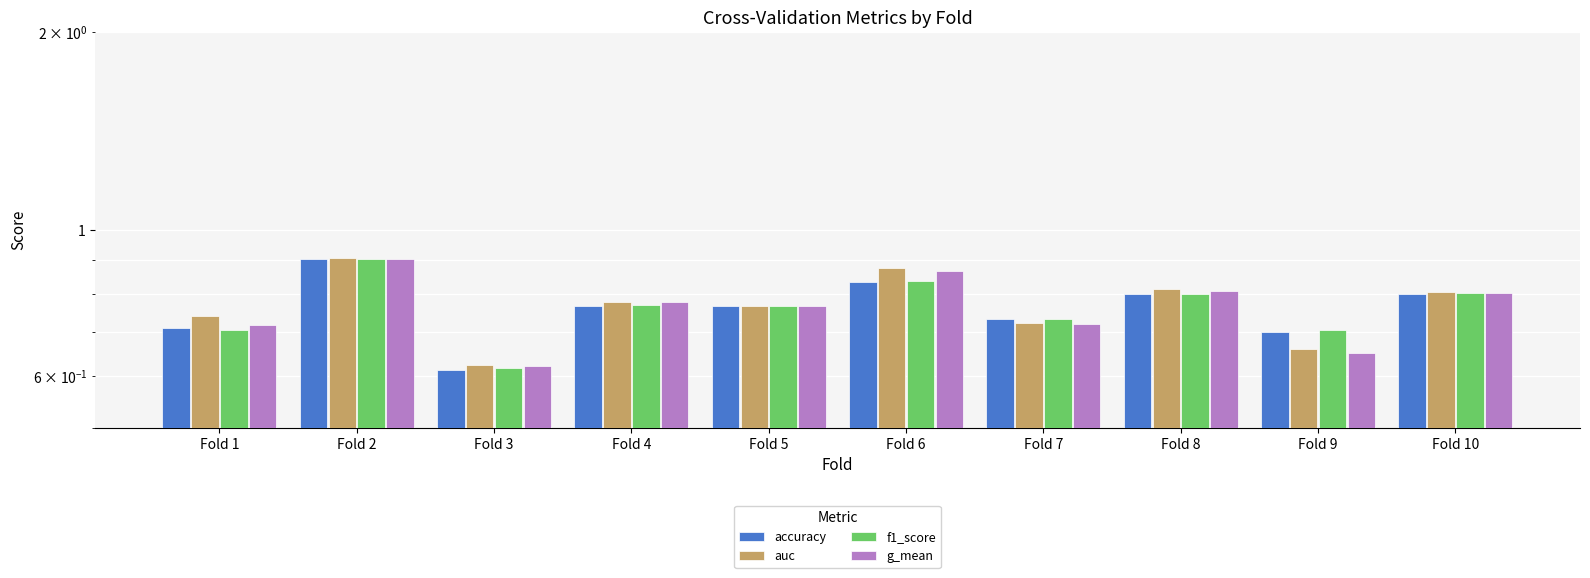

What is the sum of the auc values at Fold 9 and Fold 4?

1.4